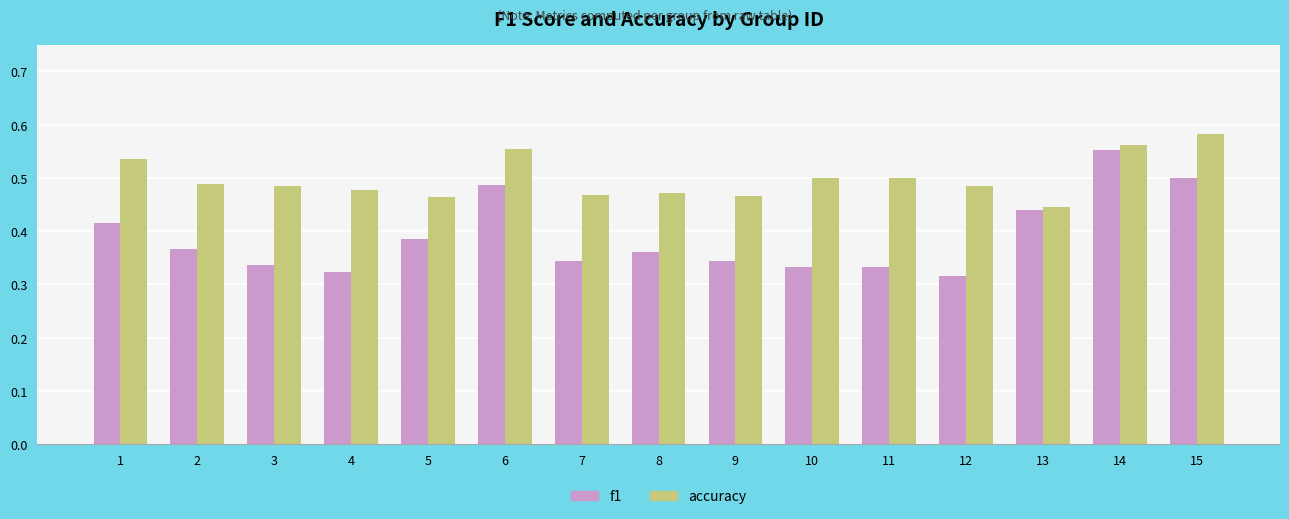

Which series has the largest range (max minus min)?

f1